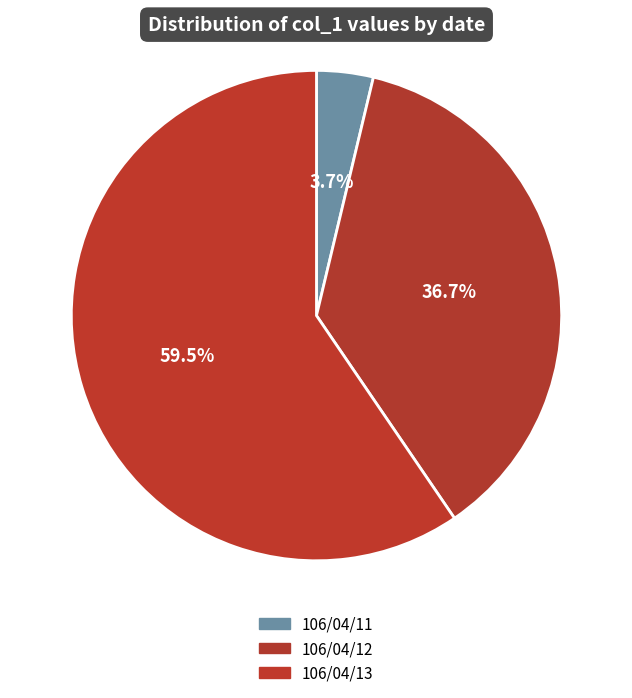

Does 106/04/13 represent more than half of the total?

Yes